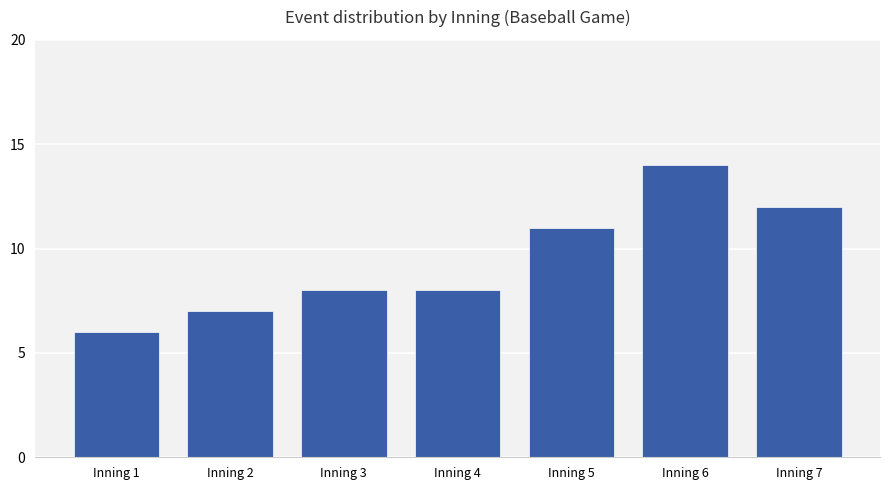

Count the values in the range 7 to 12.

5